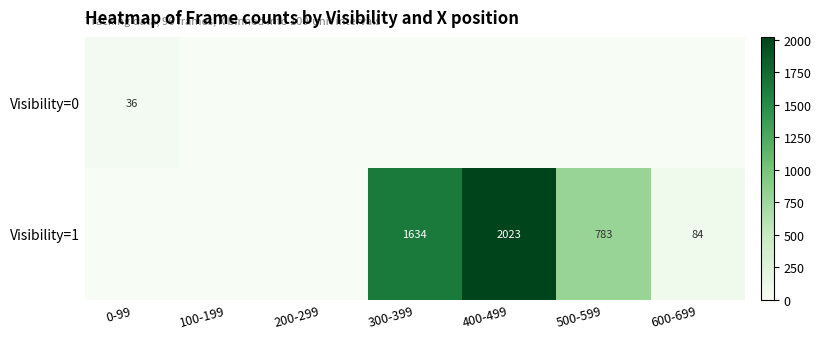

The value of Visibility=1 at 600-699 is 84. True or false?

True